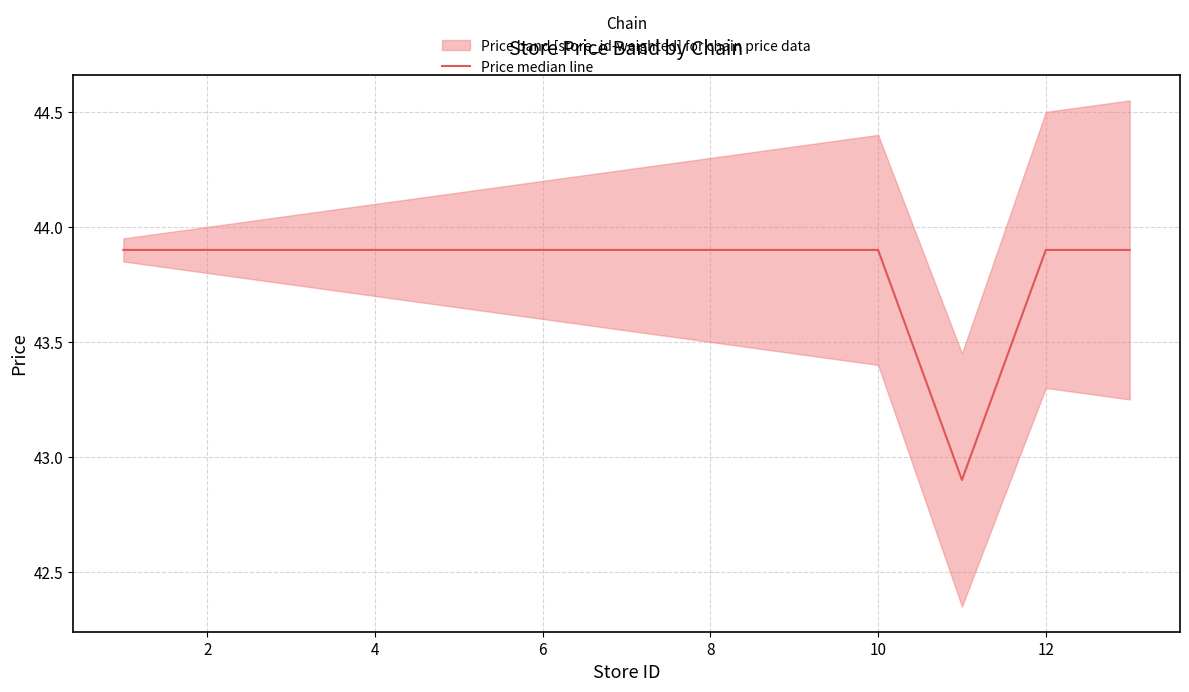

How many categories are shown in the chart?

8